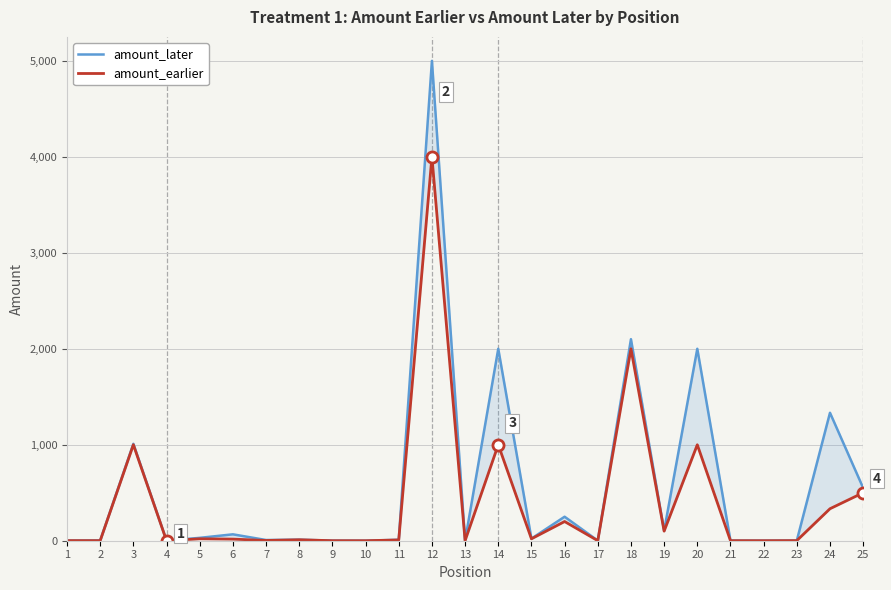

Which series has the largest range (max minus min)?

amount_later